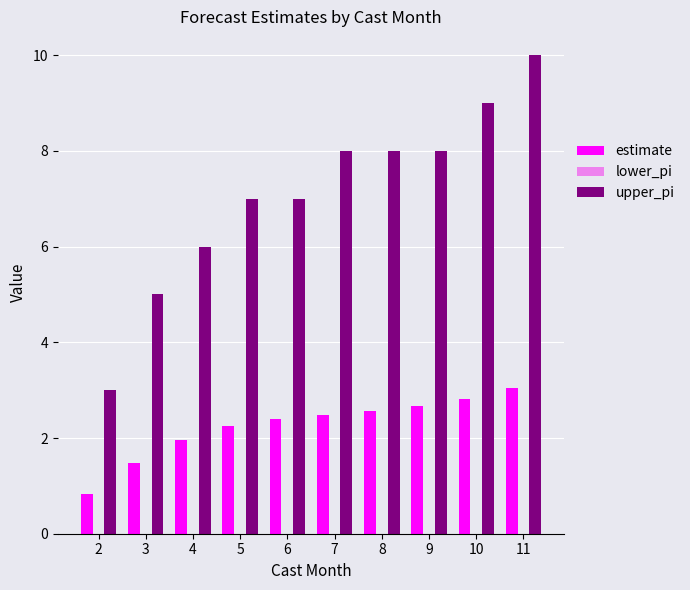

How many distinct data groups are displayed?

2